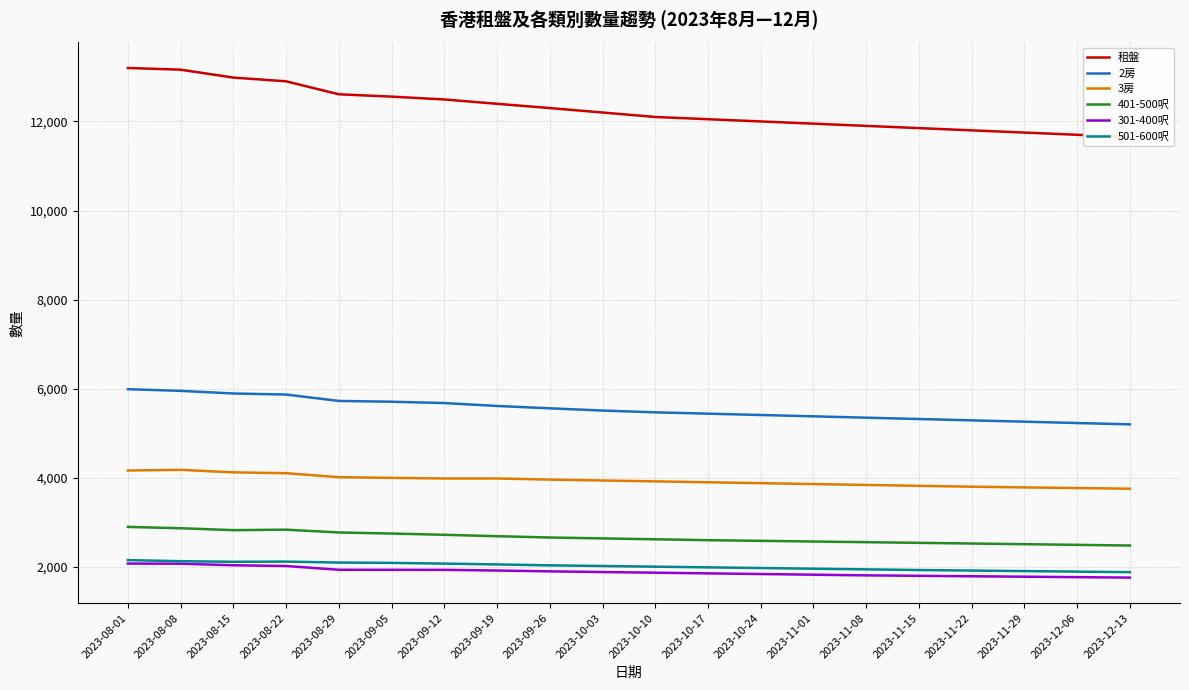

Which series changed the most between 2023-08-15 and 2023-09-12?

租盤